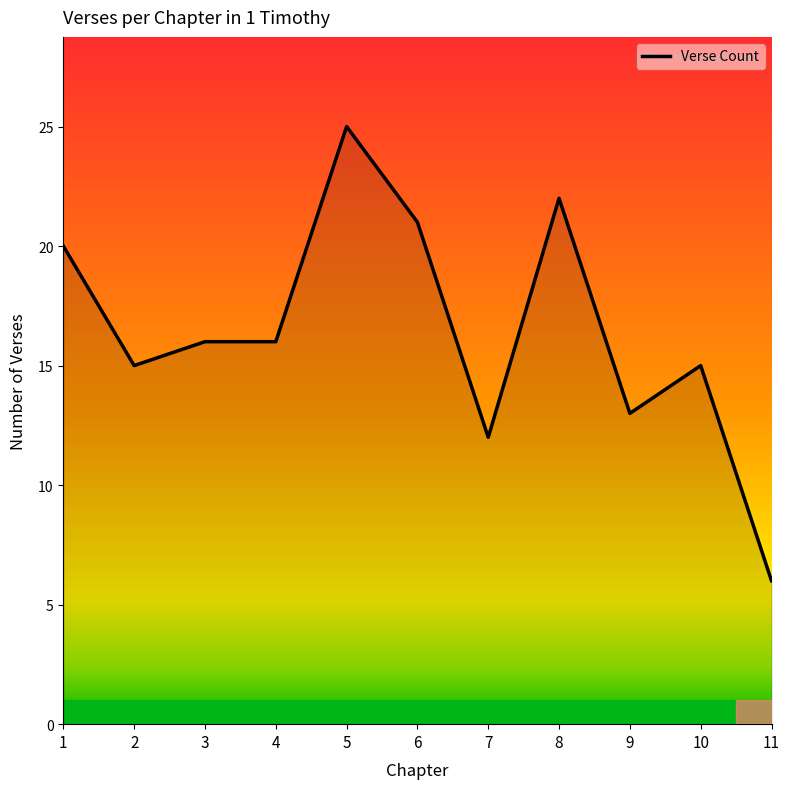

Count the number of data series in this chart.

1